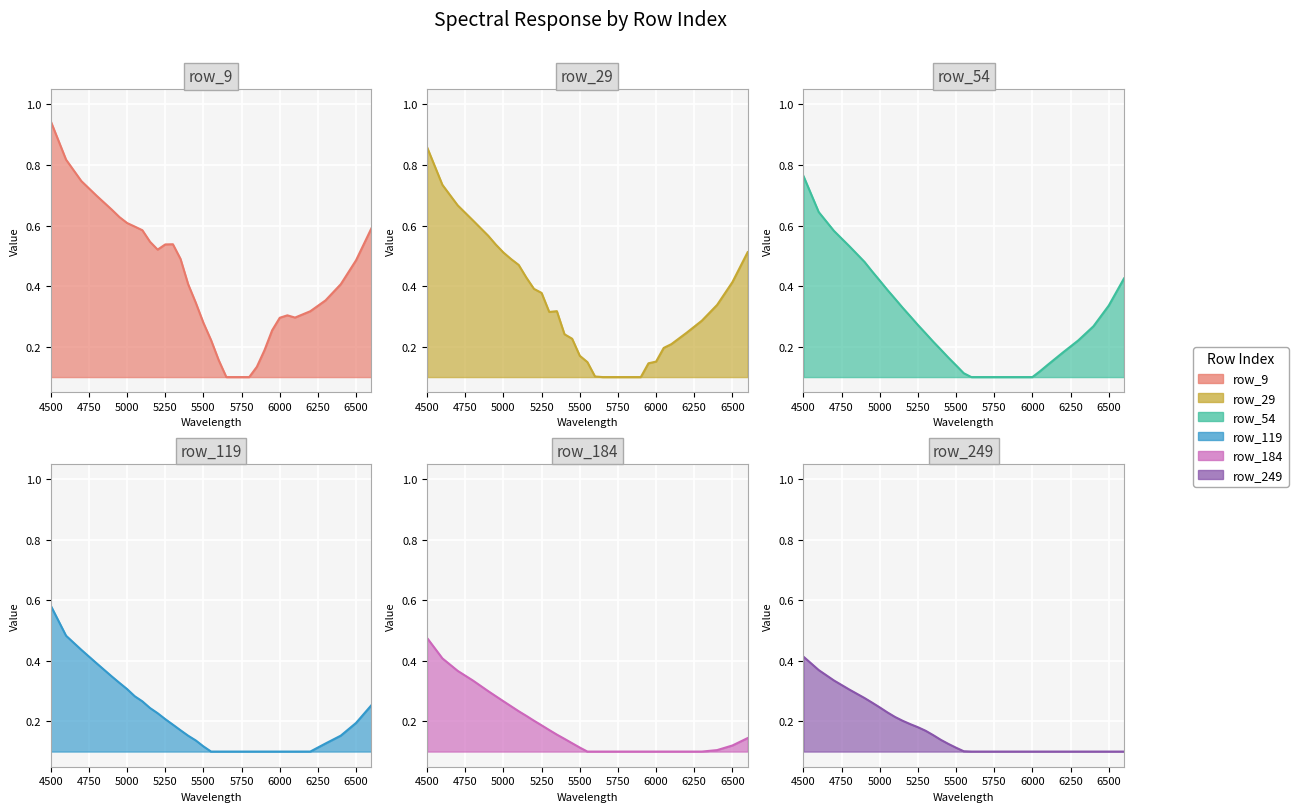

After their last crossing, which series has the higher values: row_119 or row_249?

row_249